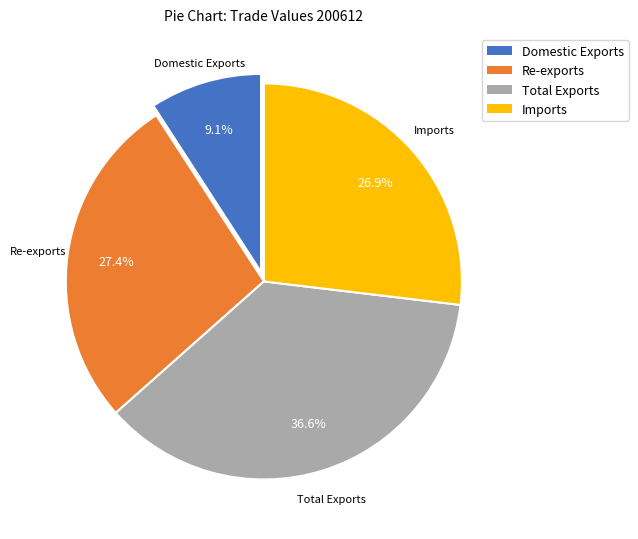

Which slice is the smallest?

Domestic Exports